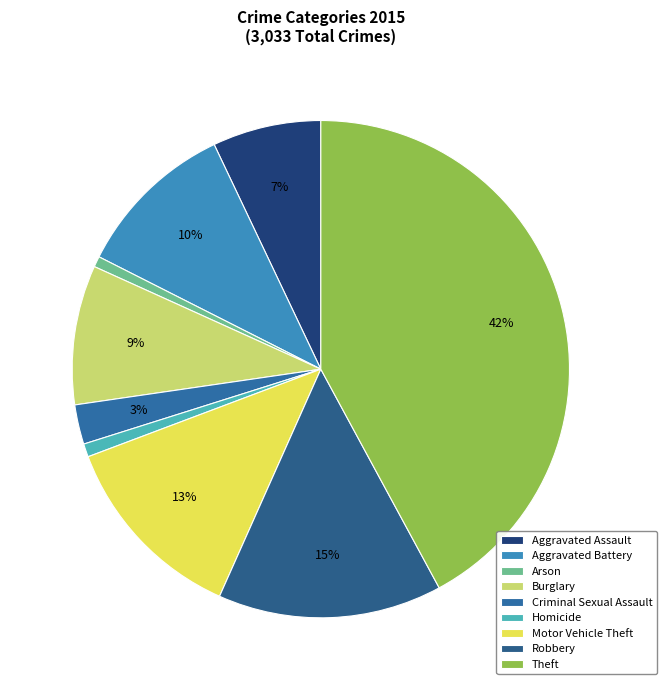

Count the number of slices in the pie.

9